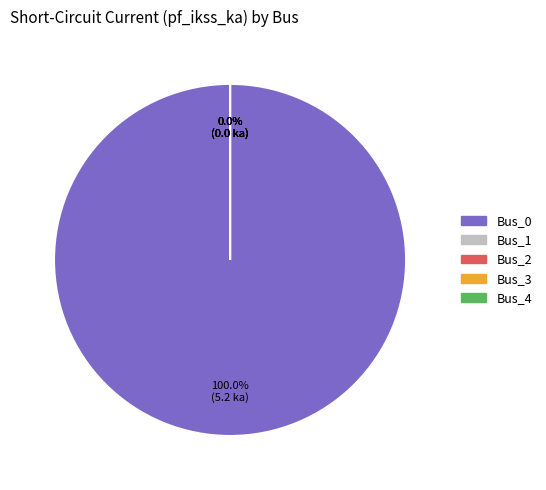

Which slice is the largest?

Bus_0